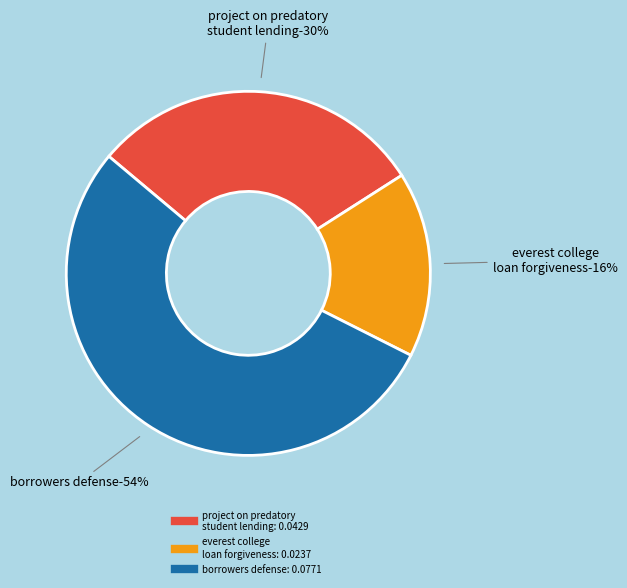

To the nearest percent, what is the difference between the largest and smallest slice percentages?

37%